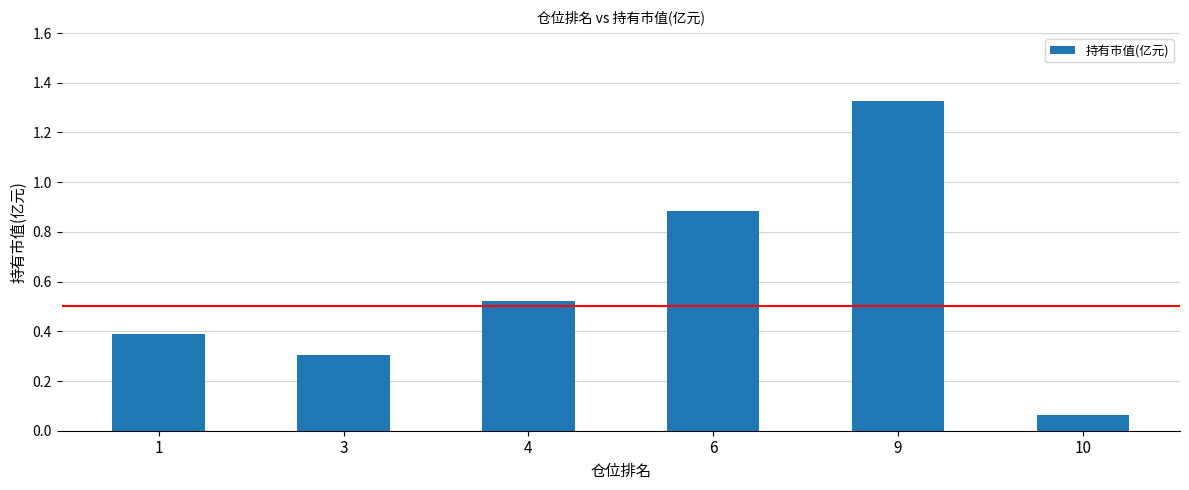

List the labels in order of value, largest first.

9, 6, 4, 1, 3, 10